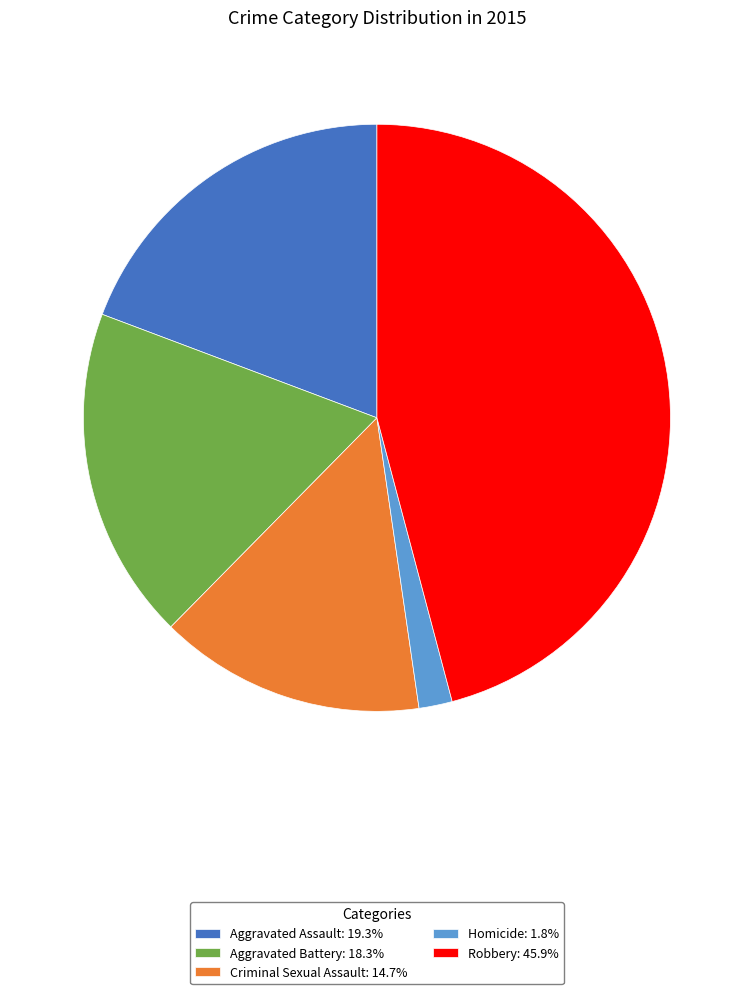

Do Homicide and Aggravated Battery together represent more than half of the pie?

No